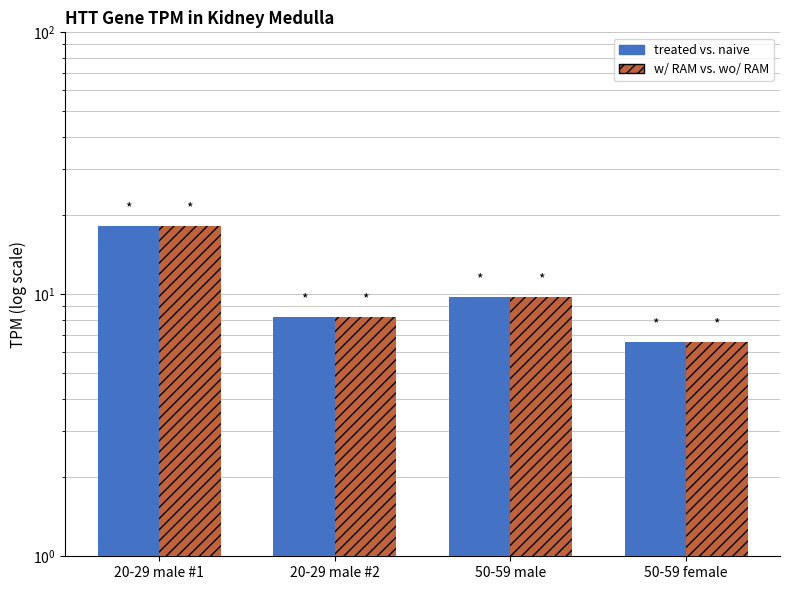

What is the minimum value shown in the chart?

6.6